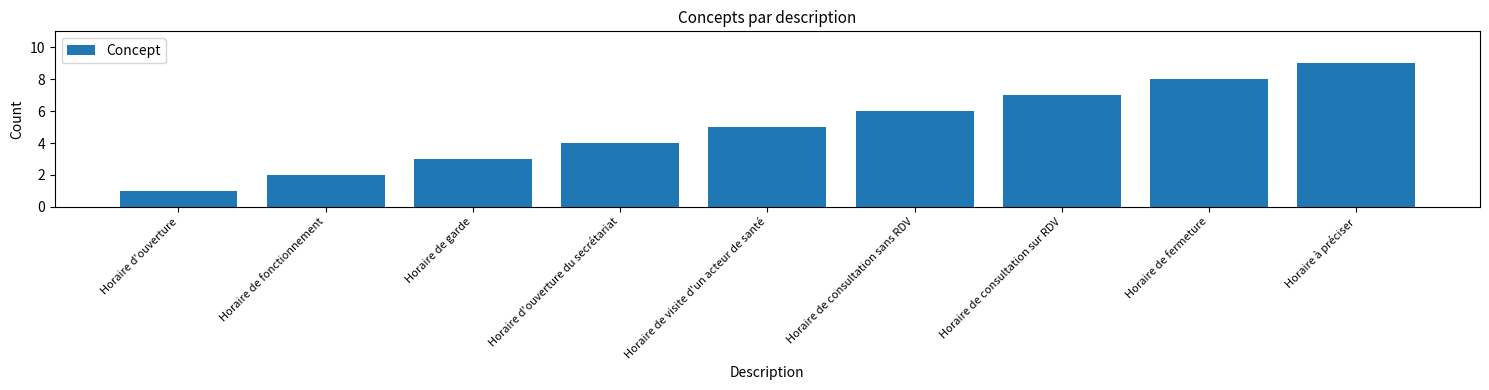

Is it true that the value at Horaire de visite d'un acteur de santé is 5?

True